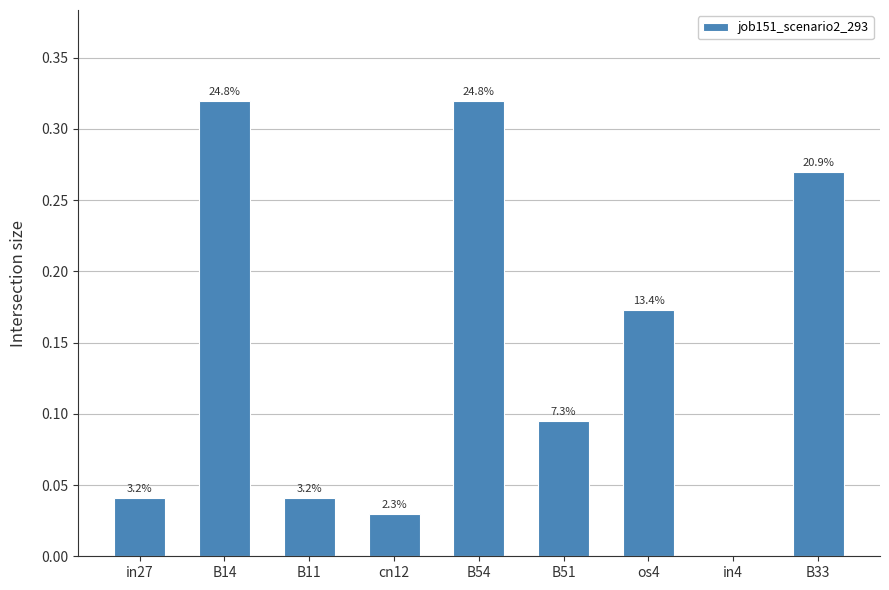

What is the label of the 3rd bar from the right?

os4